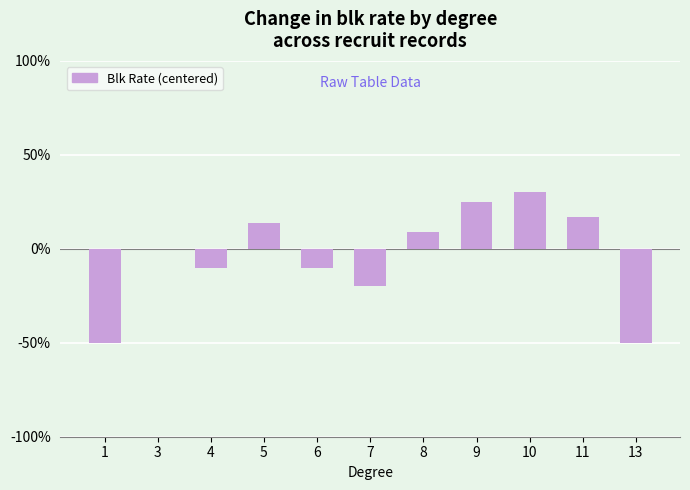

How many series are shown in this chart?

1